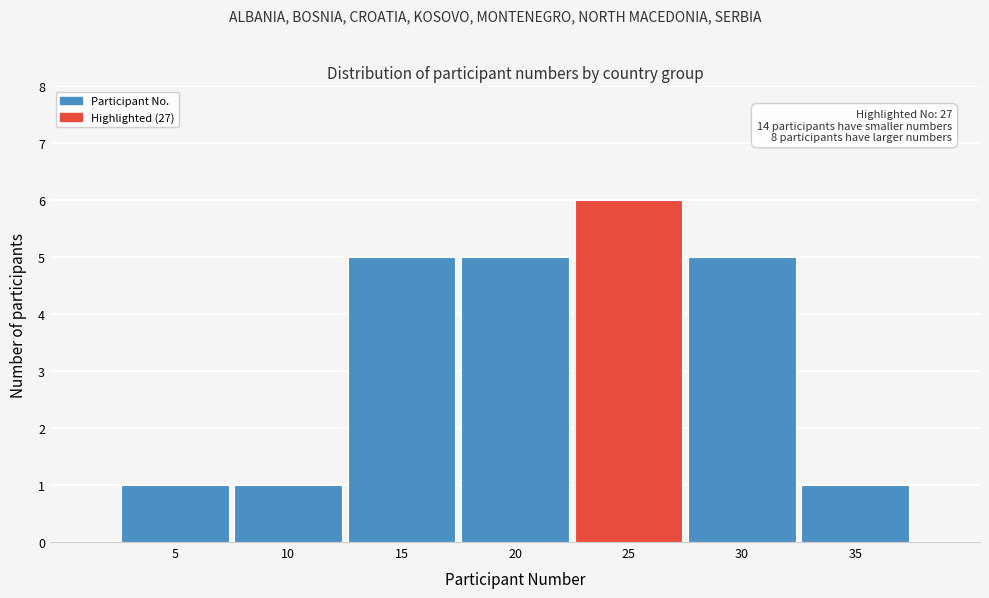

Reading left to right, transcribe all the data shown in this chart.

1	1	5	5	6	5	1